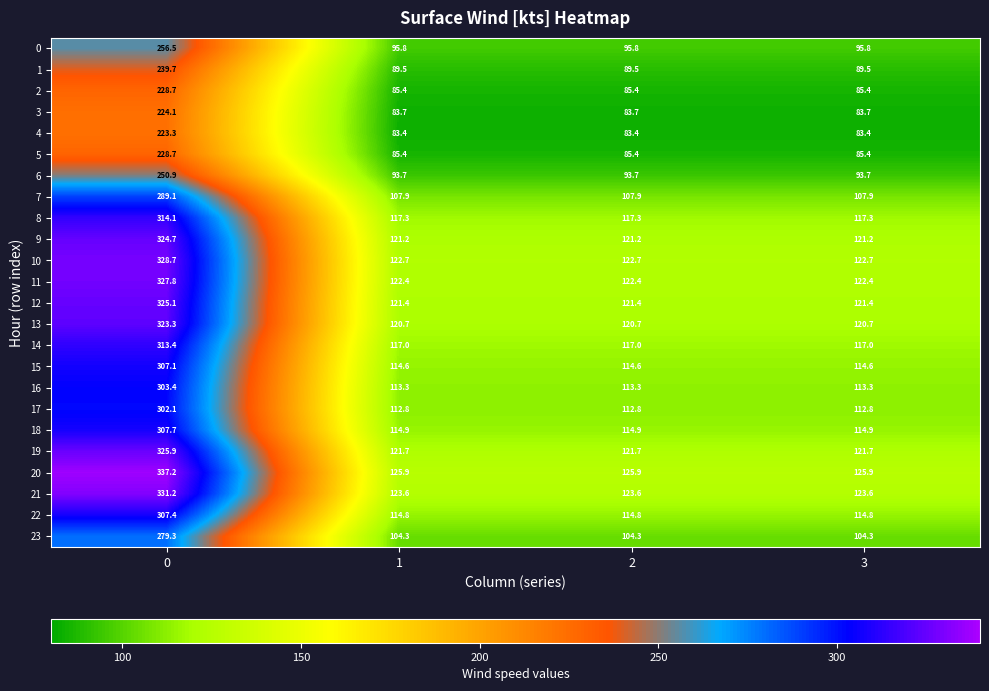

What is the highest value of the 21 series?

331.2